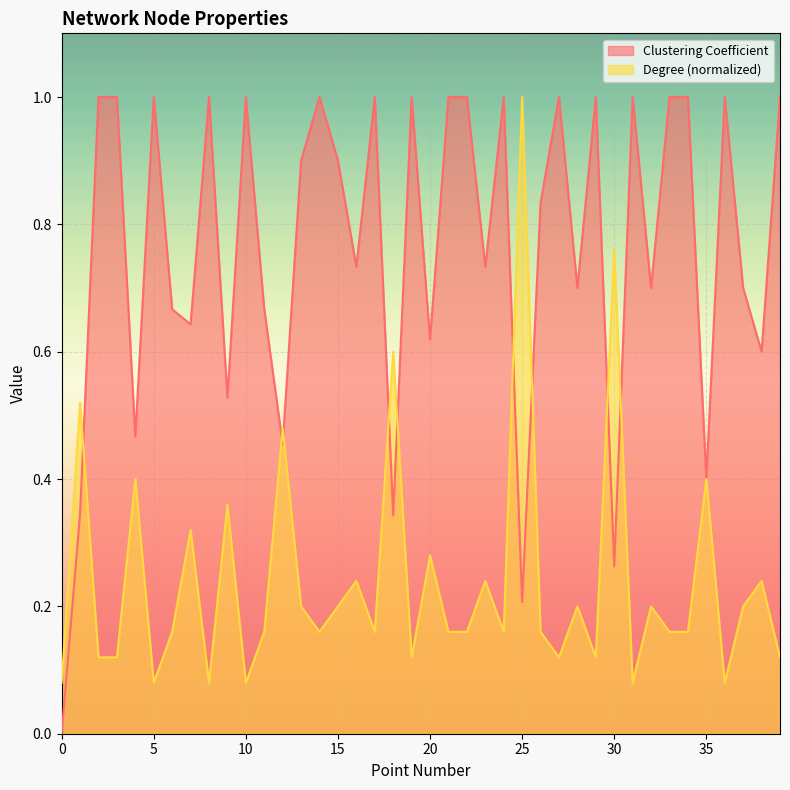

What is the value of the Clustering Coefficient point at the 17th from the left?

0.7